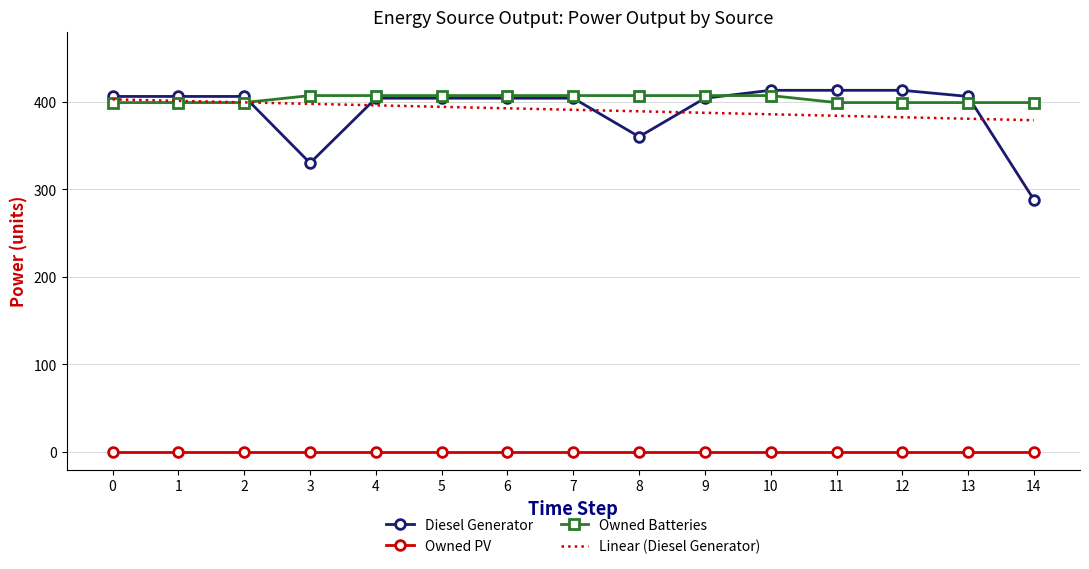

At 12, list the series in order from smallest to largest.

Owned PV, Linear (Diesel Generator), Owned Batteries, Diesel Generator